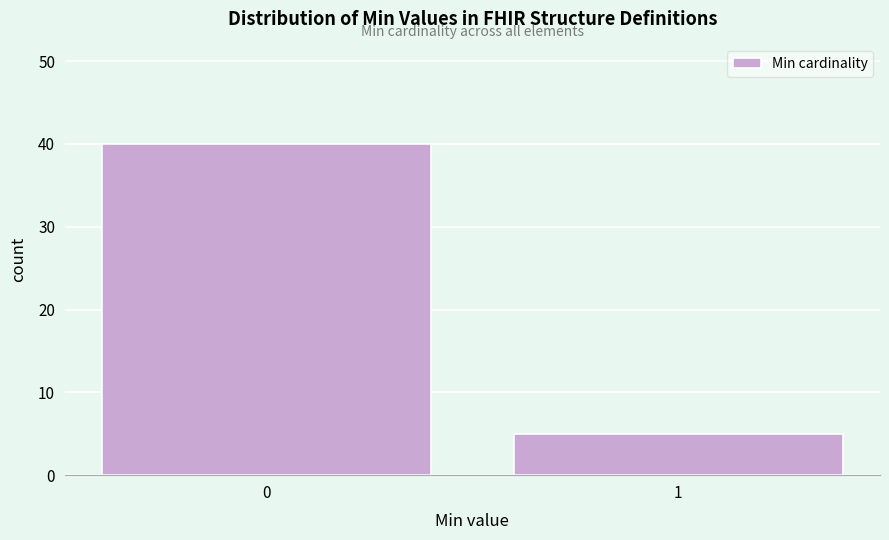

Reading left to right, what are all the values shown in this chart?

40	5